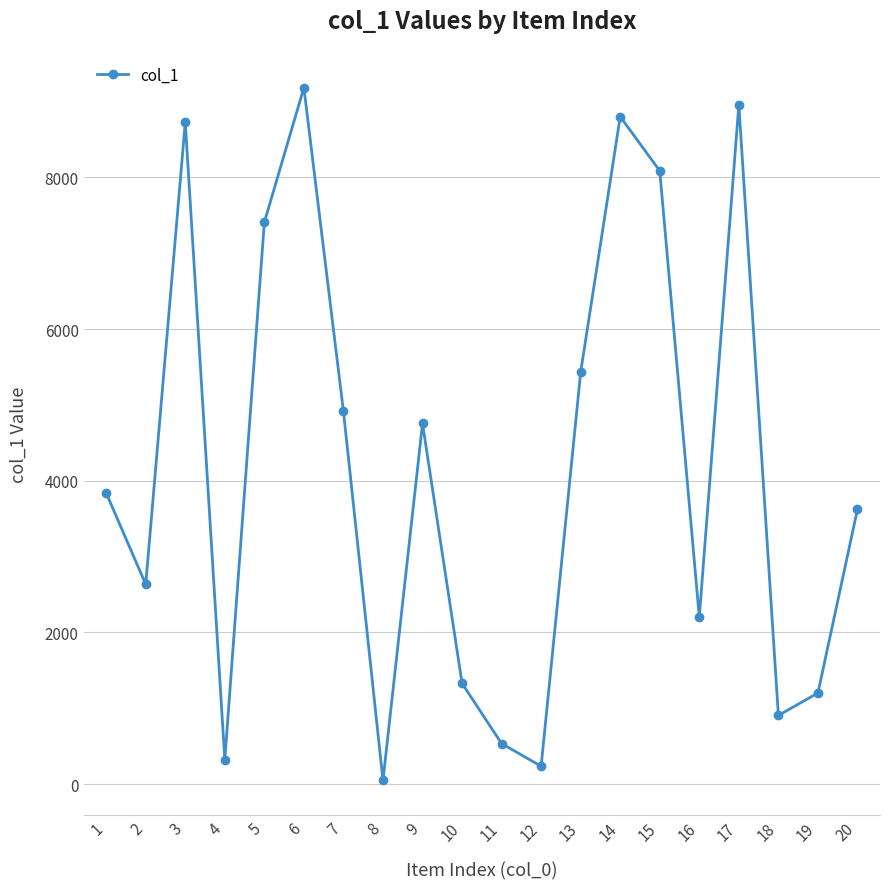

Where is the first local maximum?

3